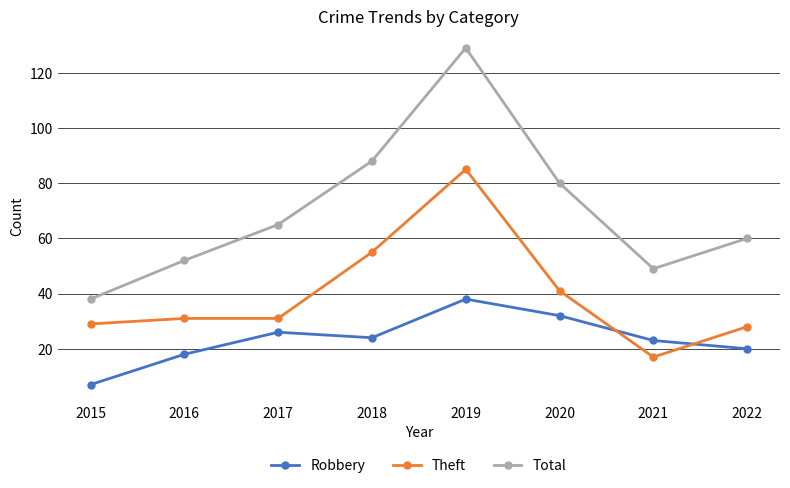

True or false: Theft and Total cross at least once.

False